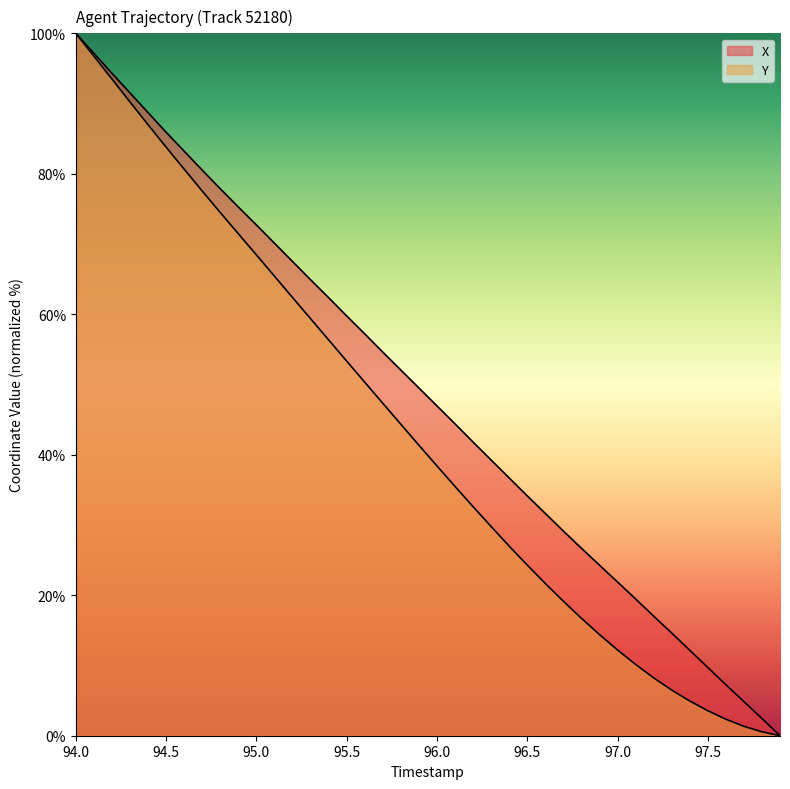

Where does the Y series first go above 41?

94.0